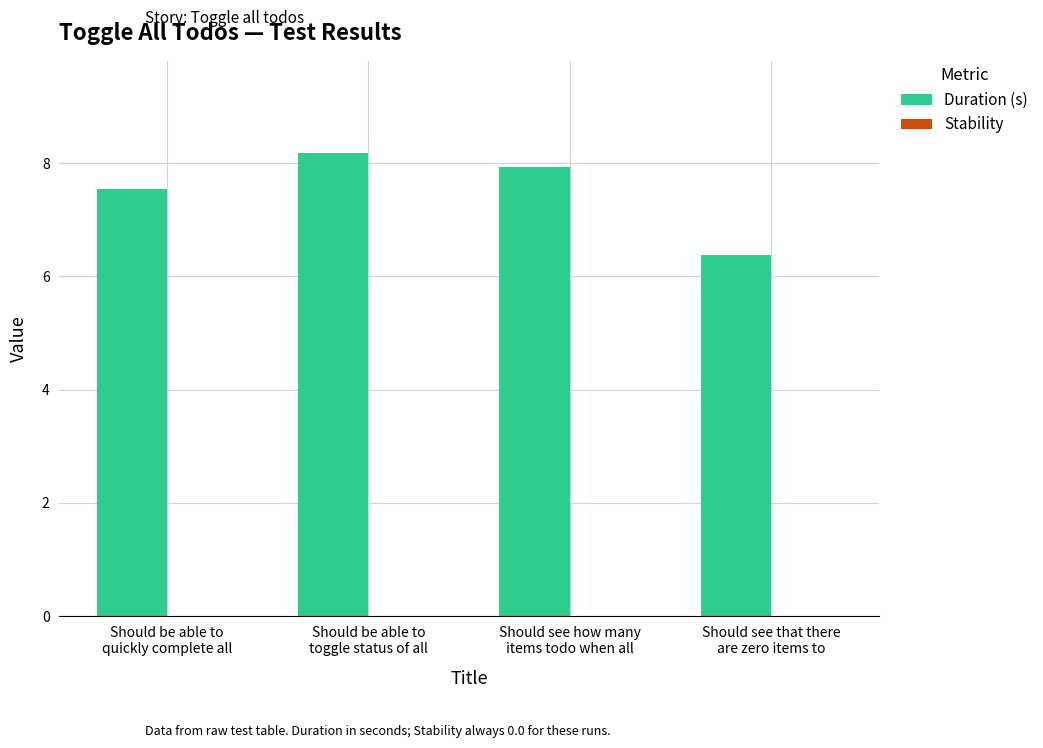

What is the label of the 2nd bar from the right?

Should see how many
items todo when all